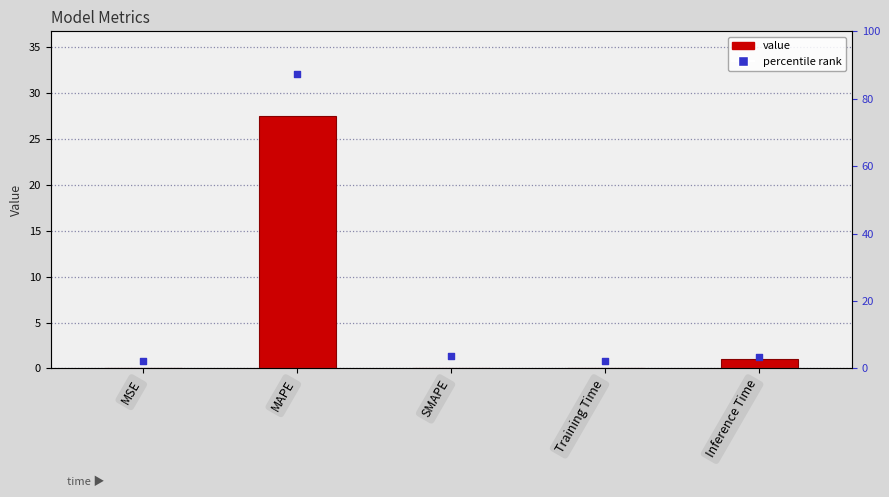

Between Training Time and SMAPE, which is larger?

Training Time